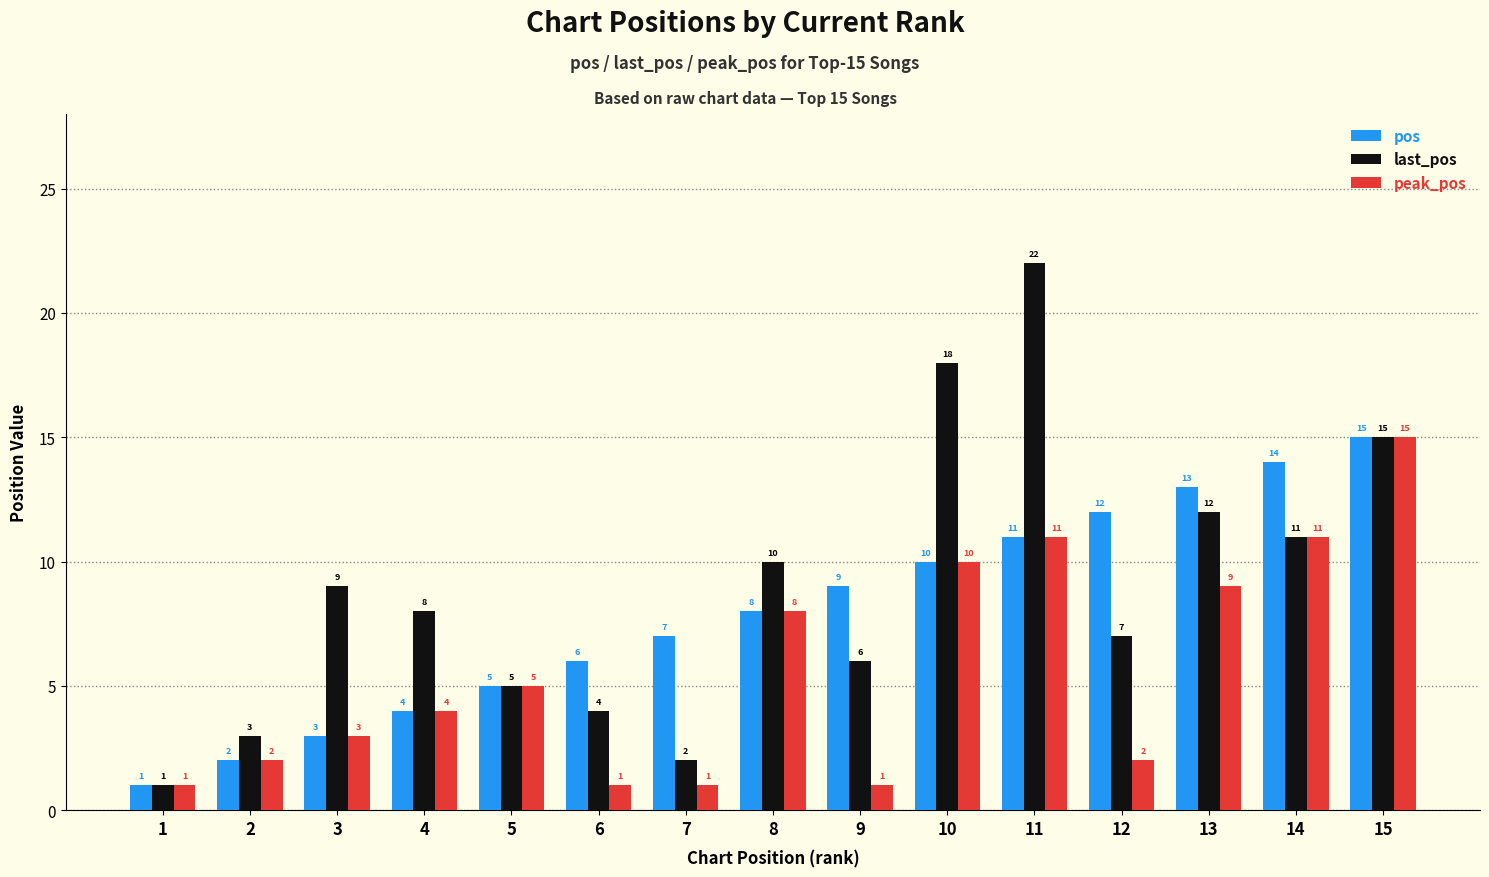

Reading right to left, transcribe all the data shown in this chart.

pos: 15=15	14=14	13=13	12=12	11=11	10=10	9=9	8=8	7=7	6=6	5=5	4=4	3=3	2=2	1=1
last_pos: 15=15	14=11	13=12	12=7	11=22	10=18	9=6	8=10	7=2	6=4	5=5	4=8	3=9	2=3	1=1
peak_pos: 15=15	14=11	13=9	12=2	11=11	10=10	9=1	8=8	7=1	6=1	5=5	4=4	3=3	2=2	1=1